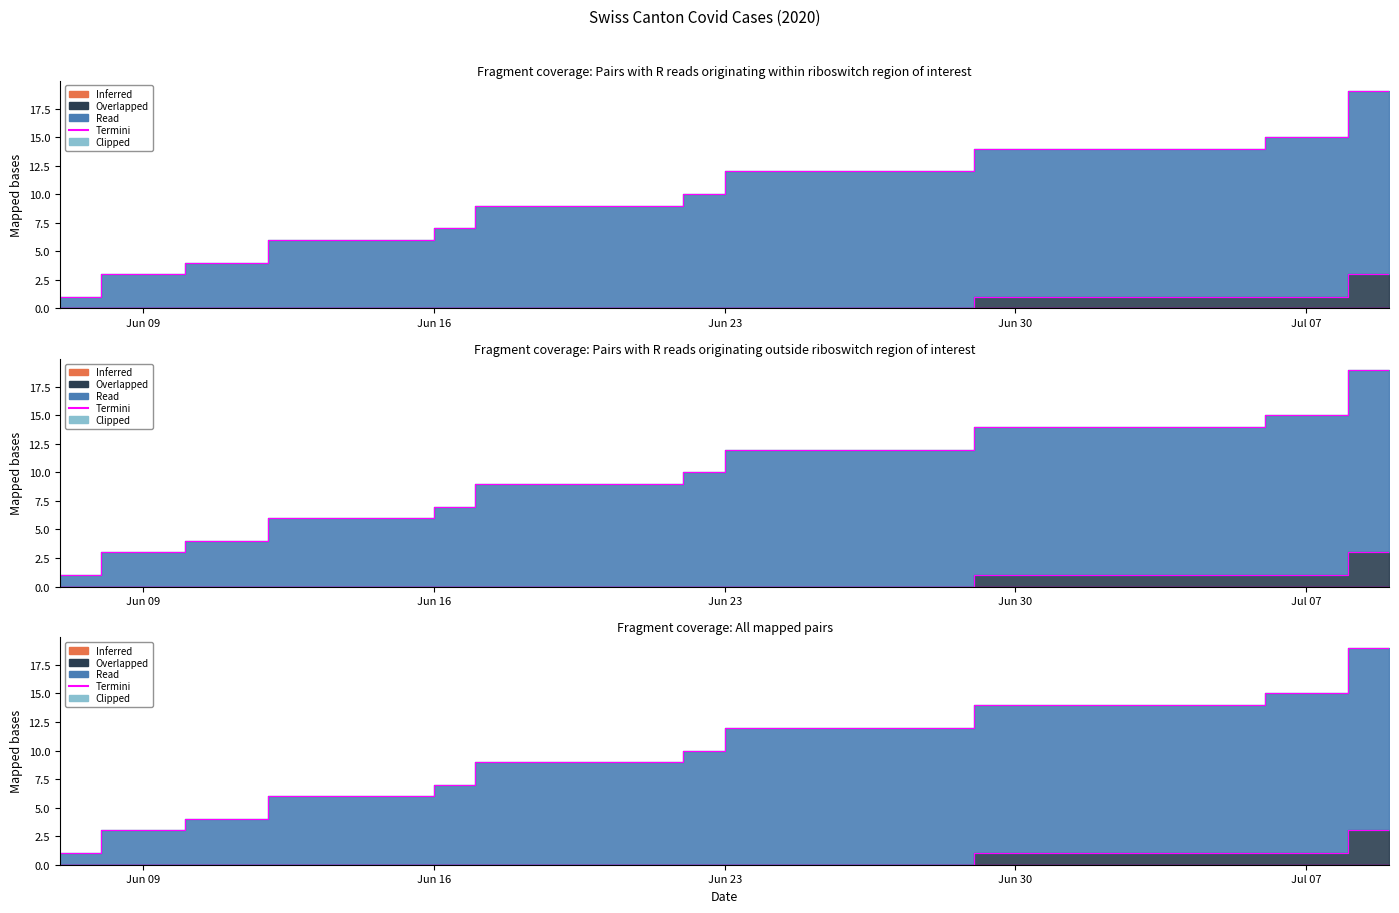

True or false: BL and ZH intersect in this chart.

False